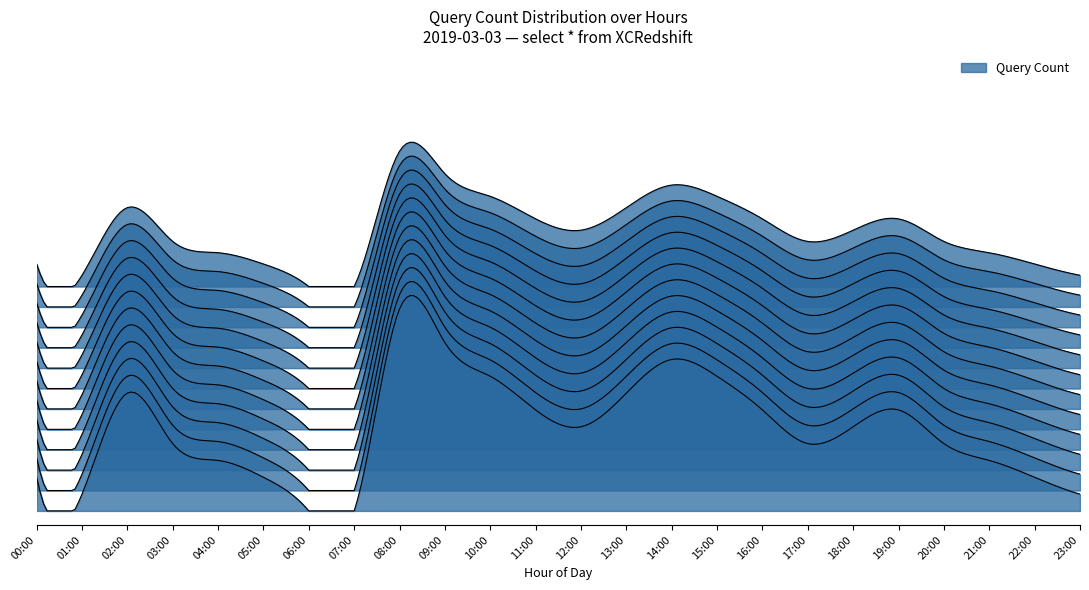

At which category does the data reach its first local valley?

1